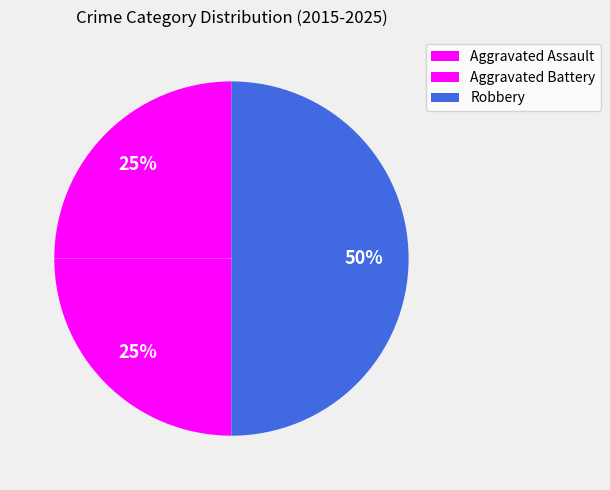

Do Aggravated Assault and Robbery together represent more than half of the pie?

Yes